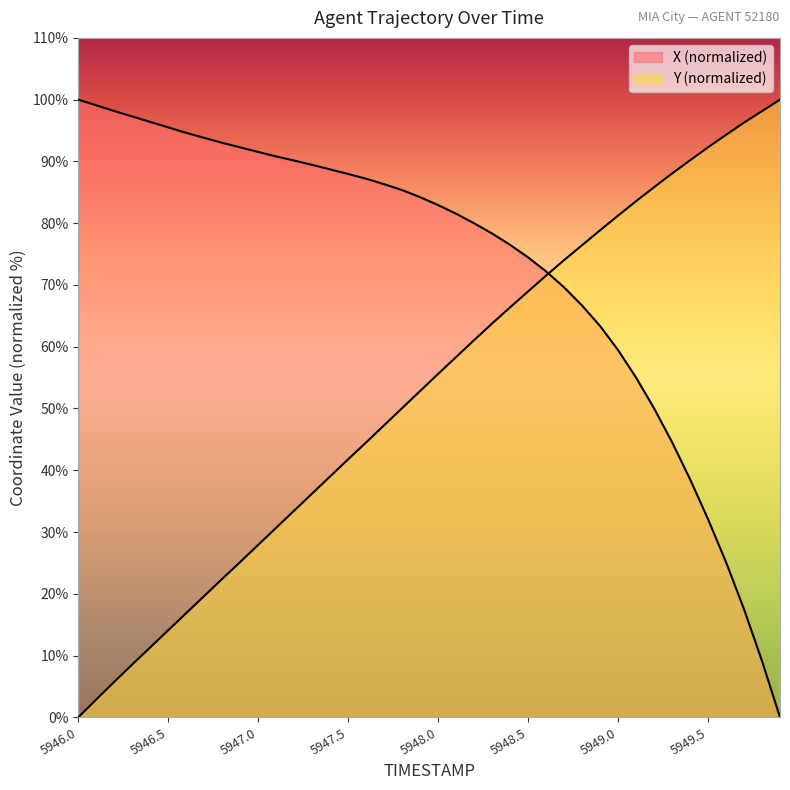

How many distinct data groups are displayed?

2